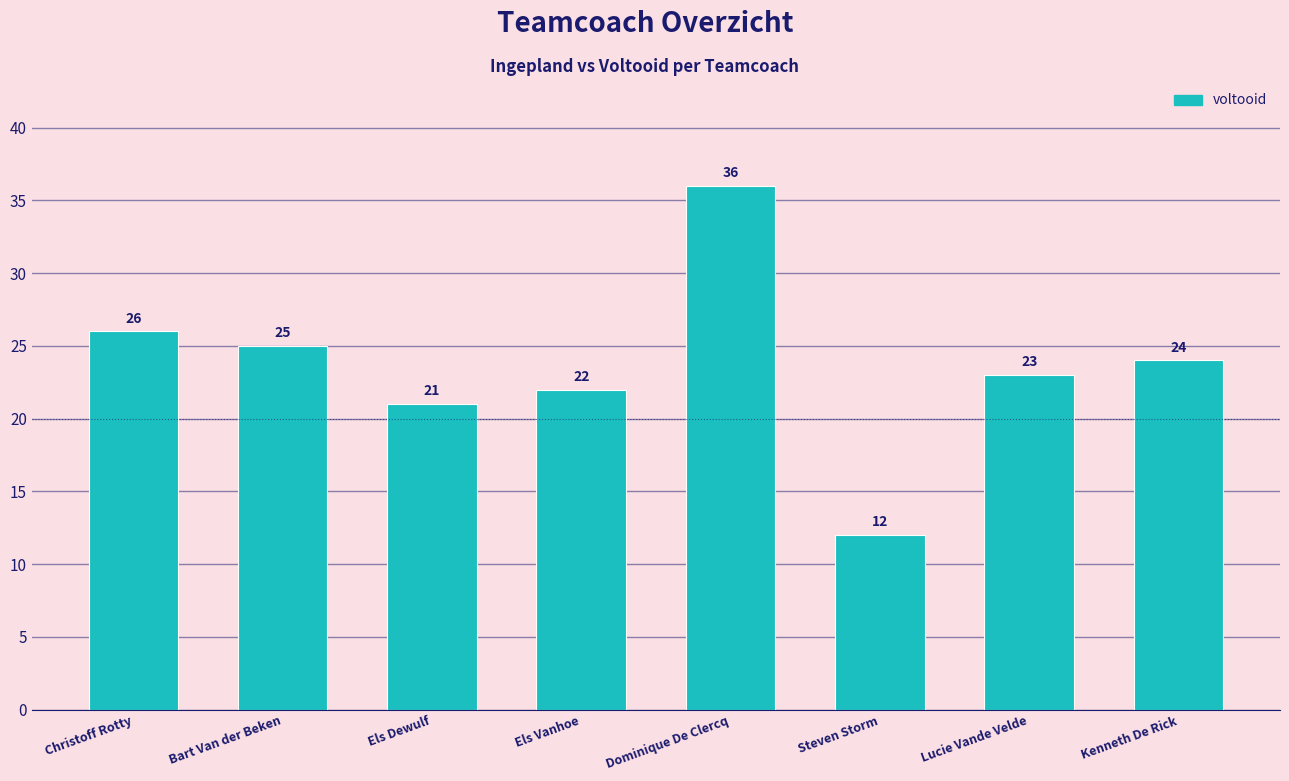

At which category does the chart reach its minimum across all series?

Steven Storm